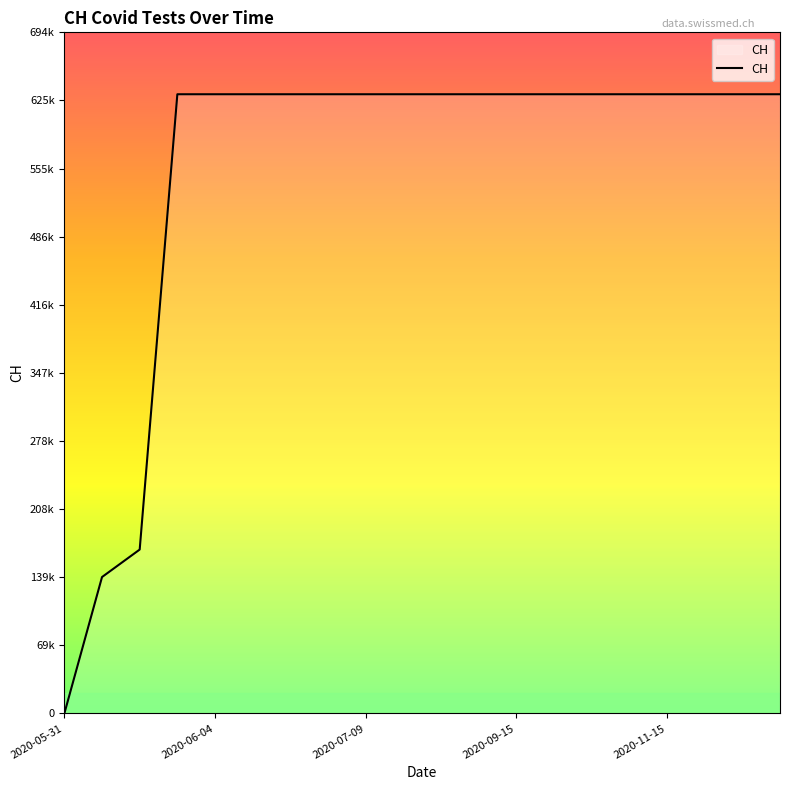

Is this an area chart (filled region under the line)?

Yes